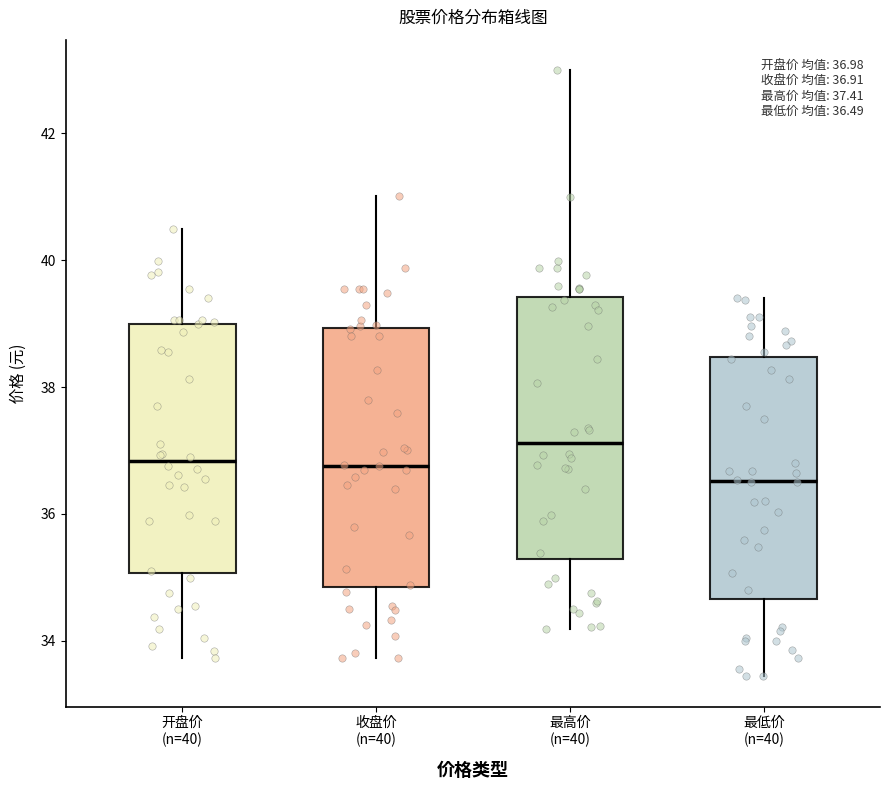

Which box's median line is the highest?

最高价 (n=40)